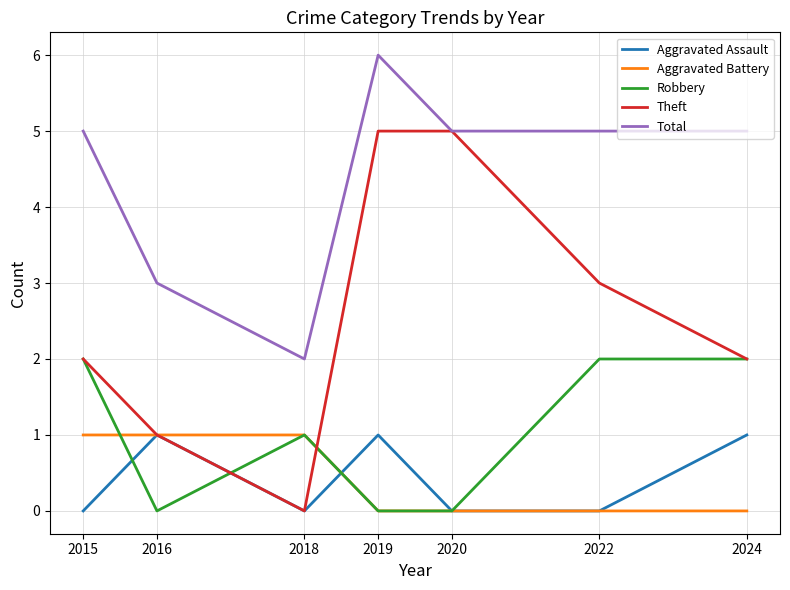

Reading left to right, transcribe all the data shown in this chart.

Aggravated Assault: 2015=0	2016=1	2018=0	2019=1	2020=0	2022=0	2024=1
Aggravated Battery: 2015=1	2016=1	2018=1	2019=0	2020=0	2022=0	2024=0
Robbery: 2015=2	2016=0	2018=1	2019=0	2020=0	2022=2	2024=2
Theft: 2015=2	2016=1	2018=0	2019=5	2020=5	2022=3	2024=2
Total: 2015=5	2016=3	2018=2	2019=6	2020=5	2022=5	2024=5